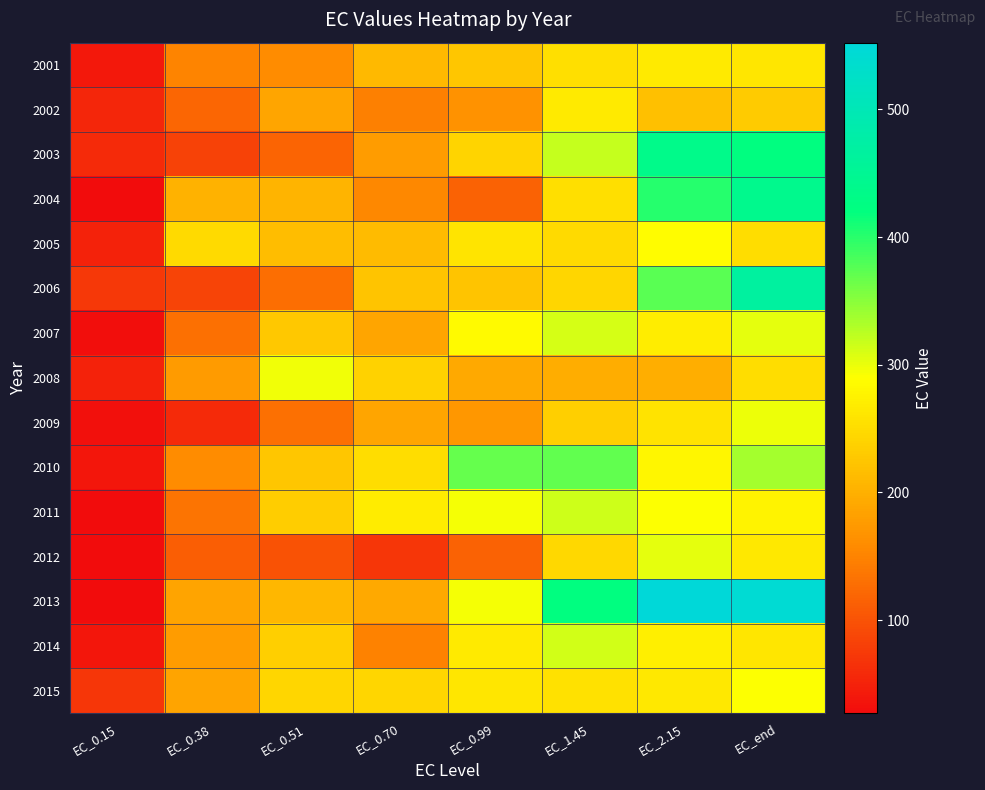

Rank the series by their maximum value, from lowest to highest.

2002, 2001, 2005, 2015, 2008, 2009, 2012, 2007, 2014, 2011, 2010, 2003, 2004, 2006, 2013